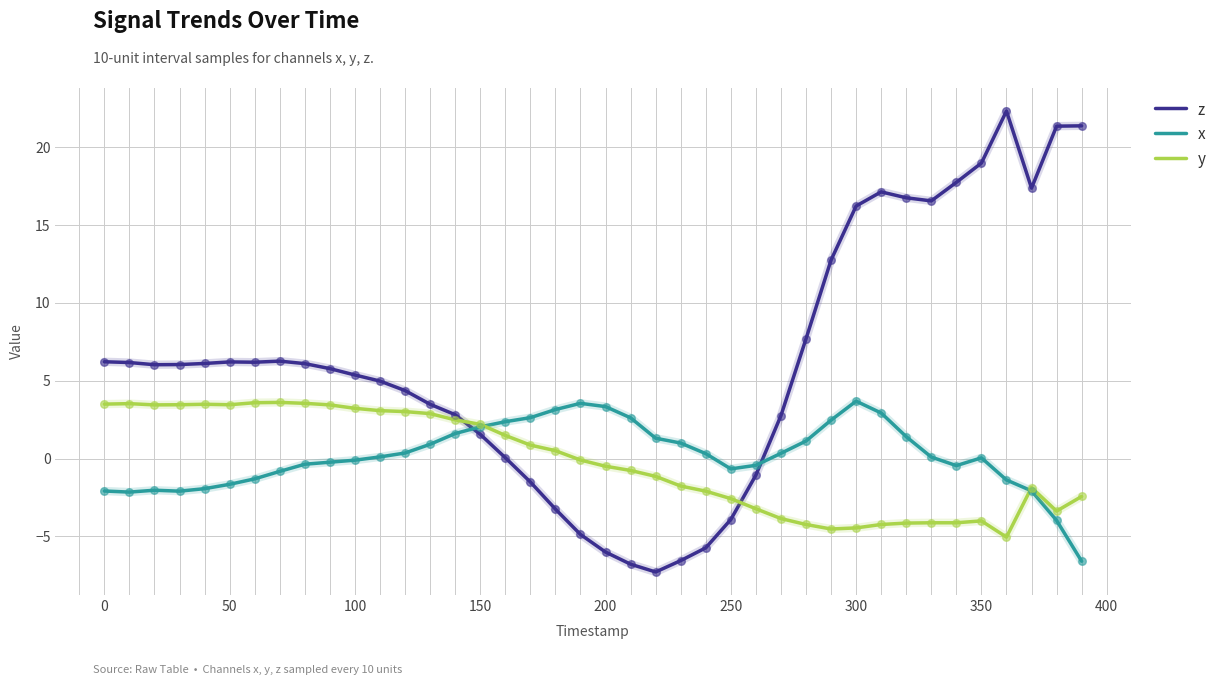

Which series has the largest range (max minus min)?

z